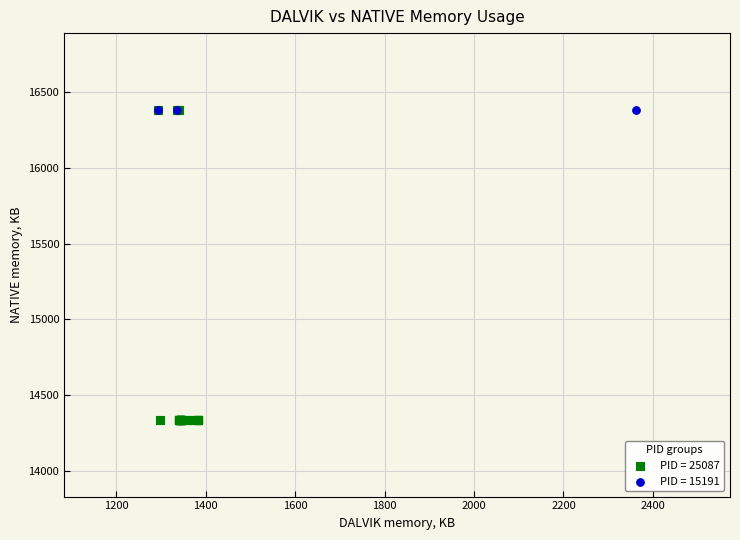

Which series contains the lowest Y value?

PID = 25087